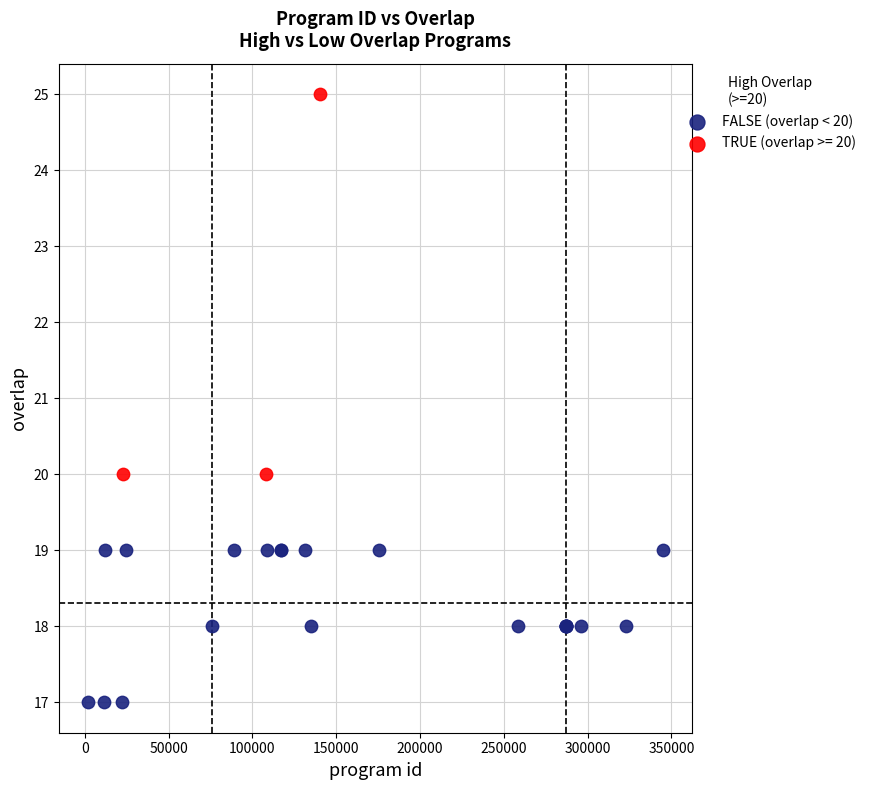

Which series has the widest spread of Y values?

TRUE (overlap >= 20)